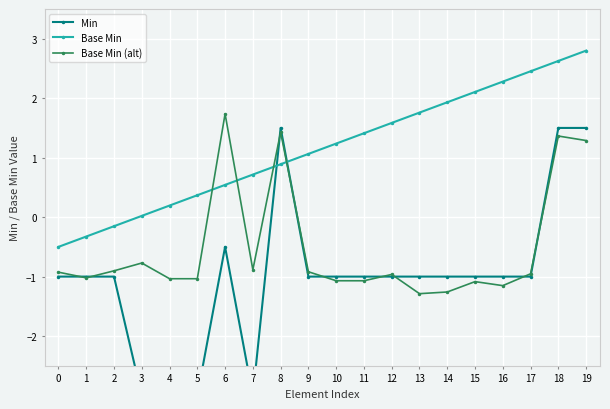

How many Min values are between -1 and 0?

13